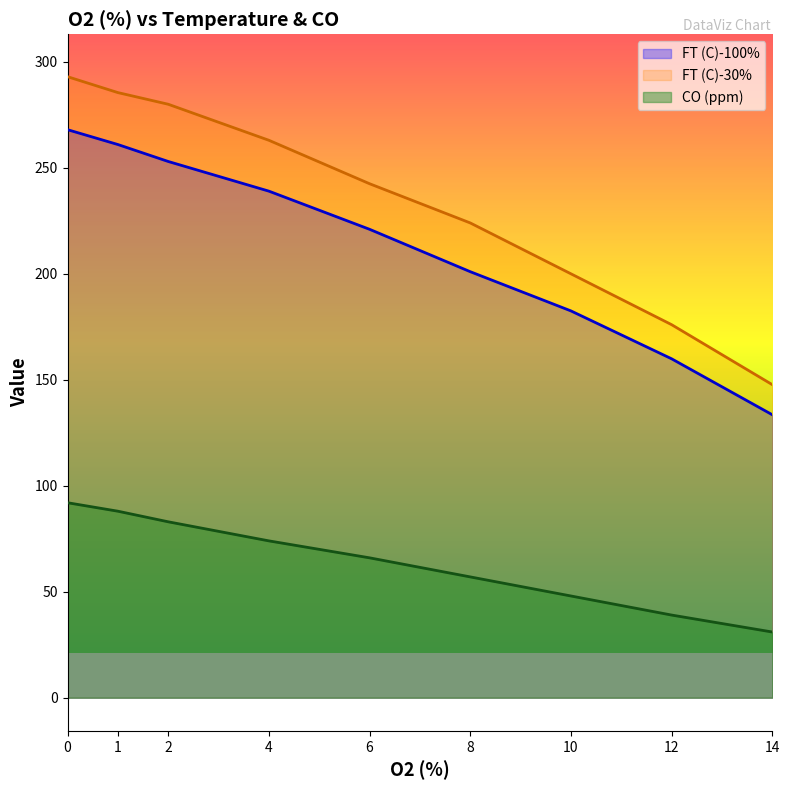

Which category has the lowest value in the CO (ppm) series?

14